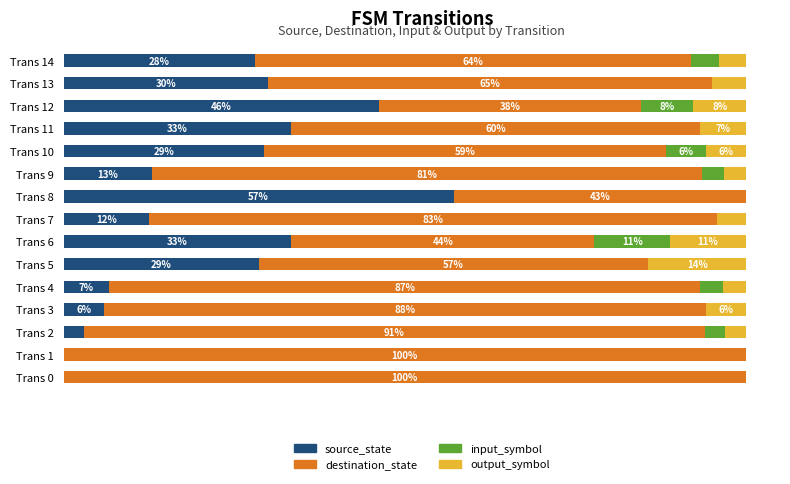

What is the maximum value for source_state?

57.1